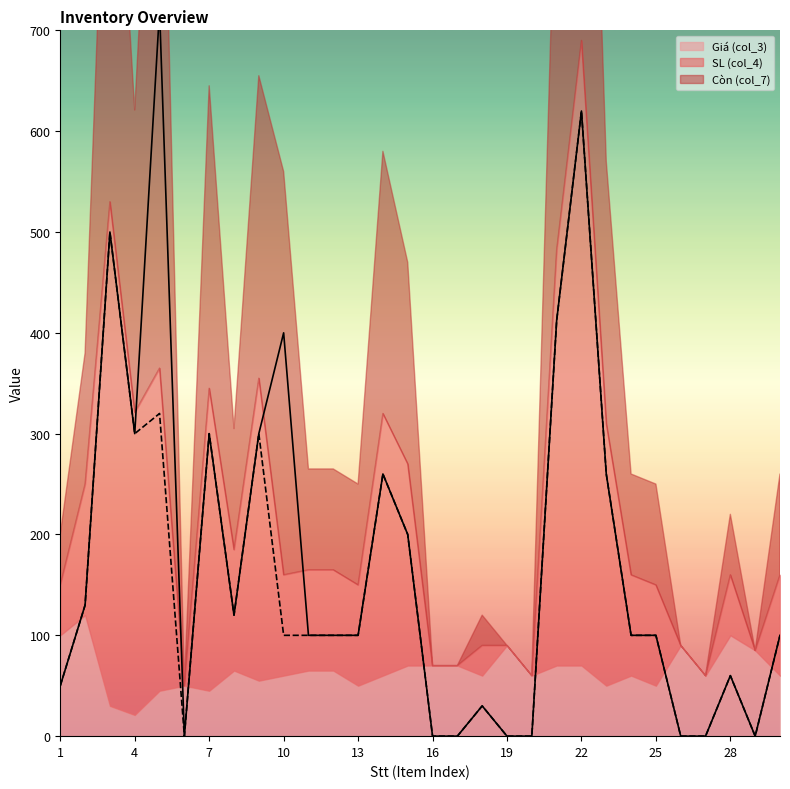

What is the value of the SL (col_4) point at the 15th from the left?

200